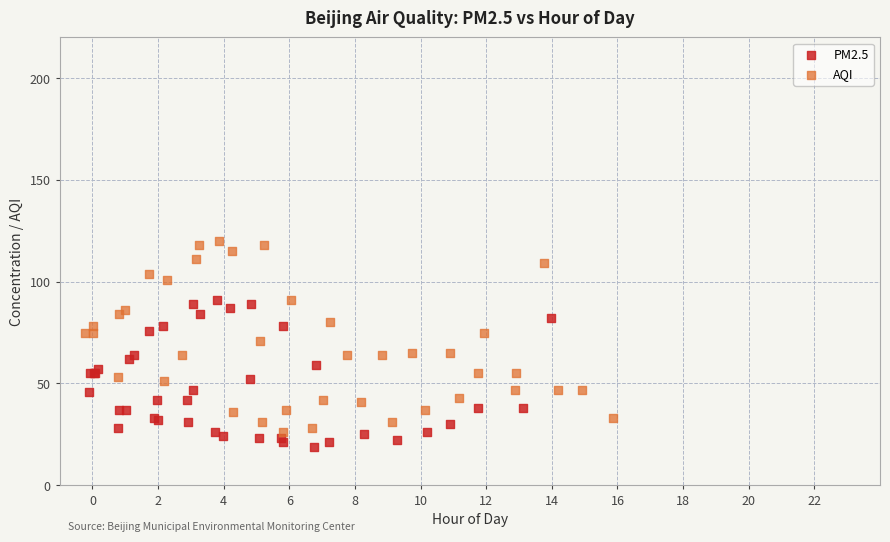

Which series has the largest Y range (max minus min)?

AQI